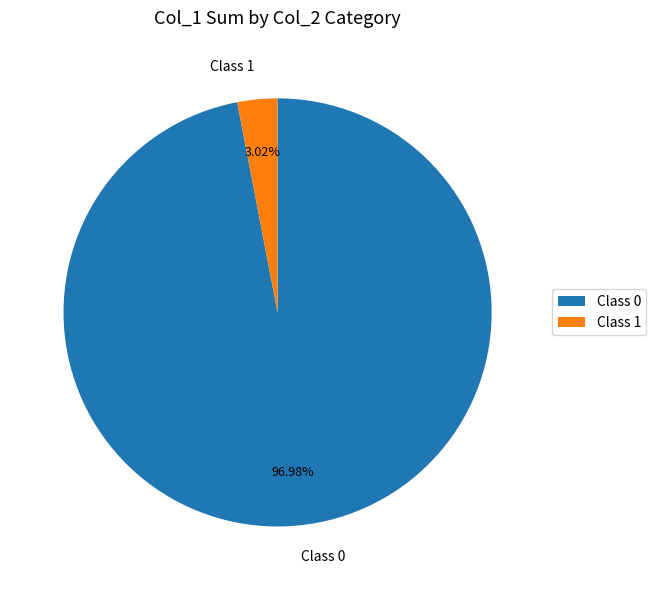

How many segments does this pie chart have?

2